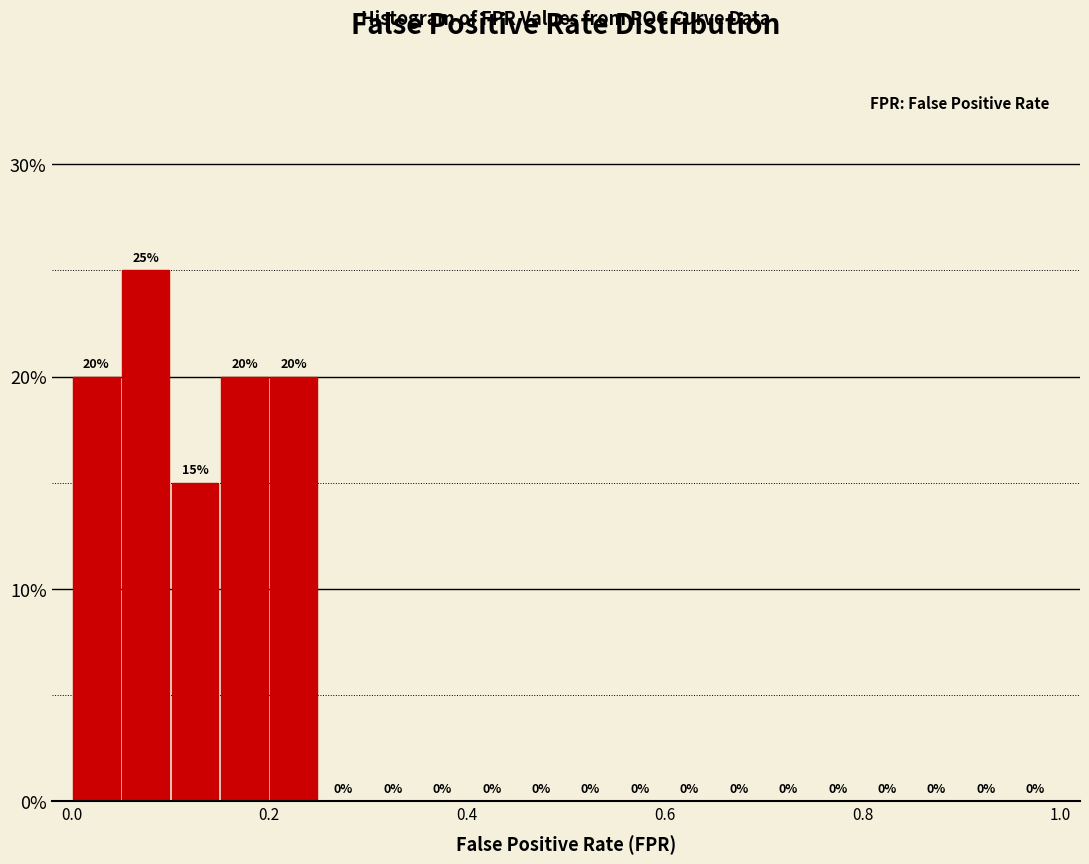

Read against the x-axis, roughly where is the centre of the tallest bar?

0.08